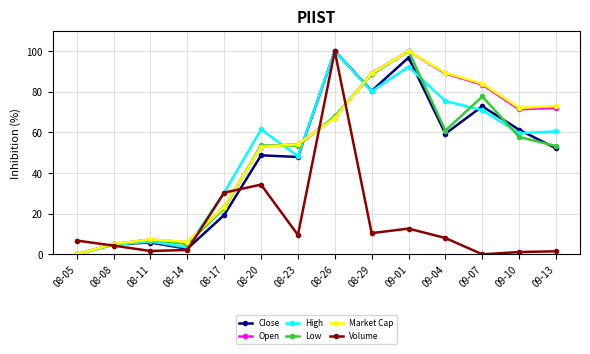

What is the difference between the maximum and minimum values in the High series?

100.0